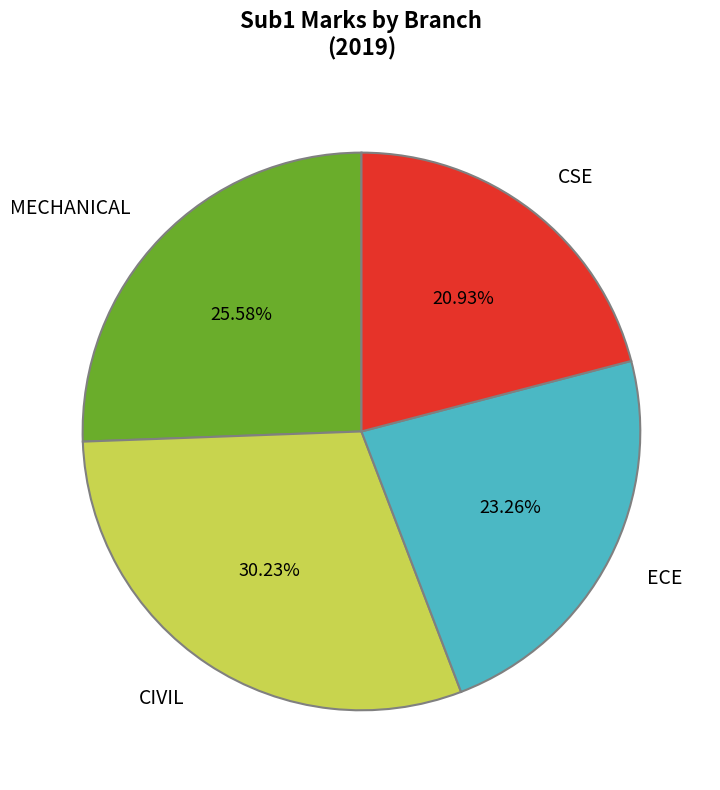

Count the number of slices in the pie.

4